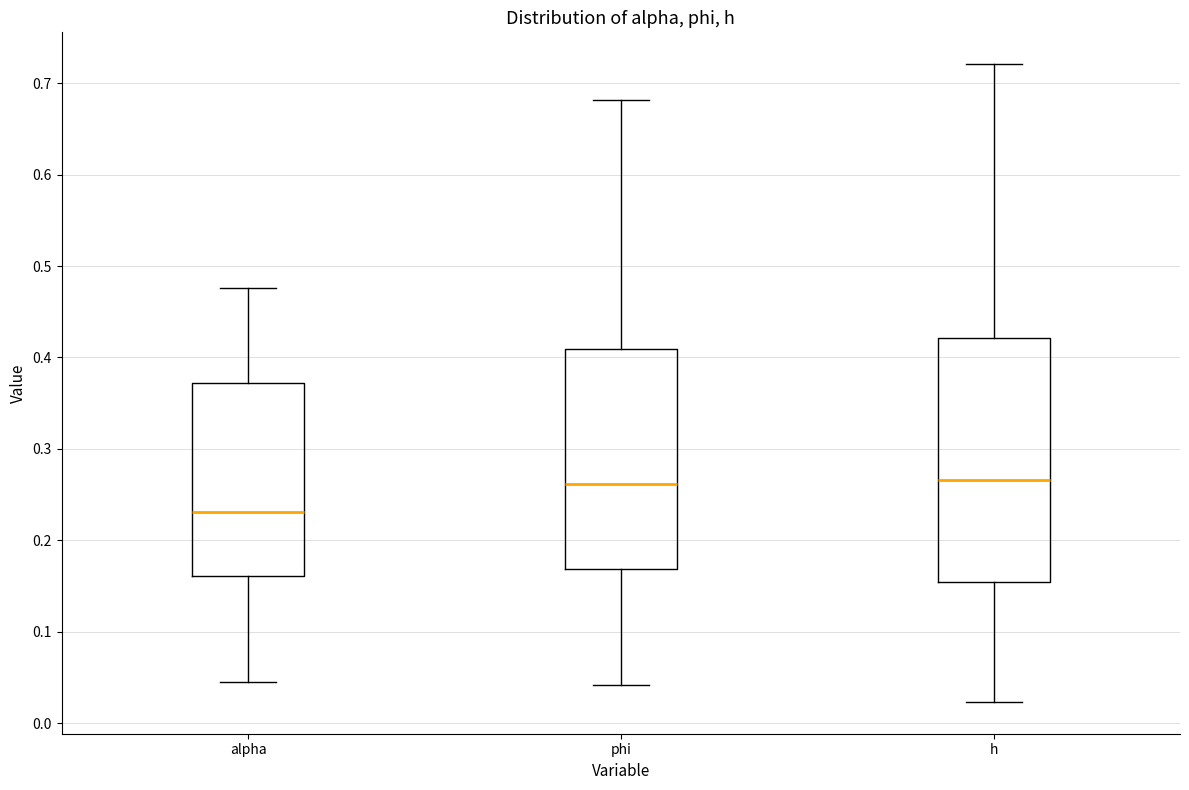

Which box is the tallest, from its lower edge to its upper edge?

h